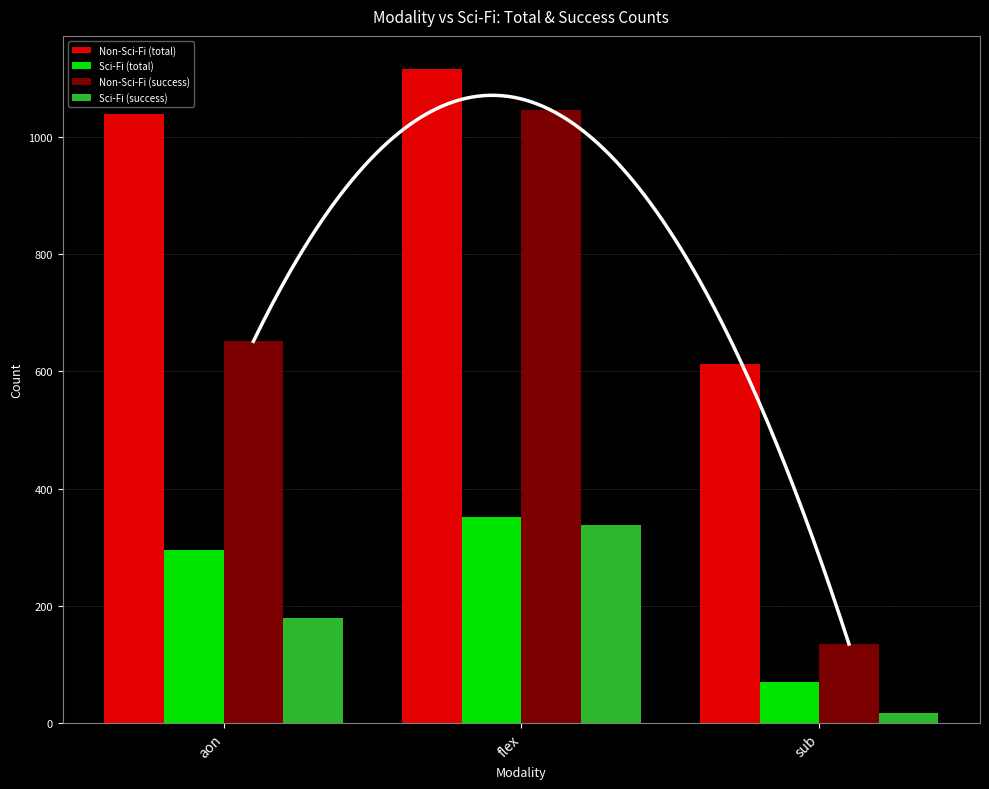

Which label corresponds to the smallest value in the chart?

sub